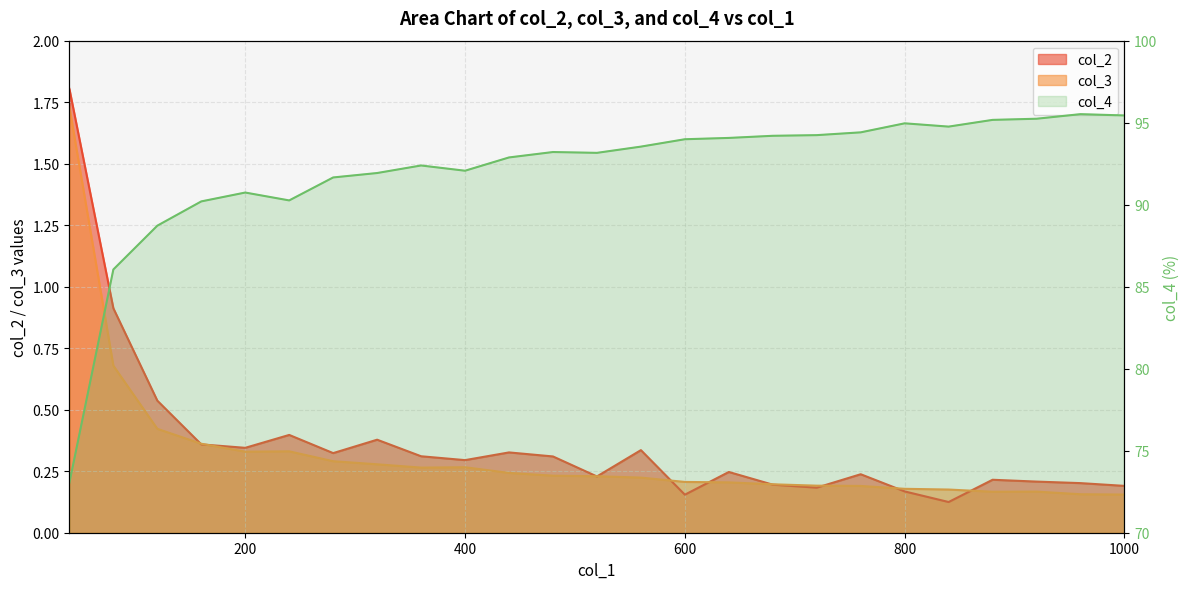

Rank the series by their maximum value, from highest to lowest.

col_4, col_2, col_3